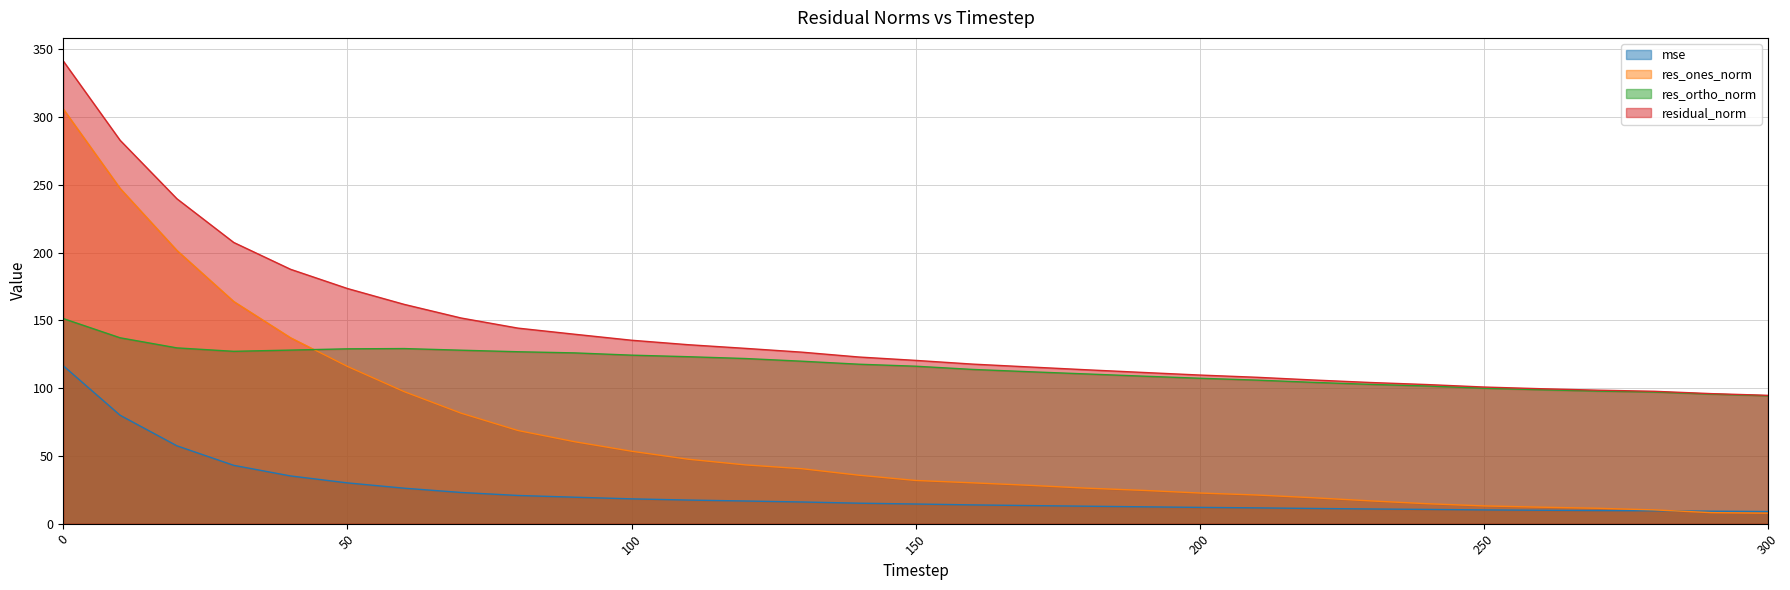

What is the value of the res_ones_norm point at the 27th from the left?

12.2